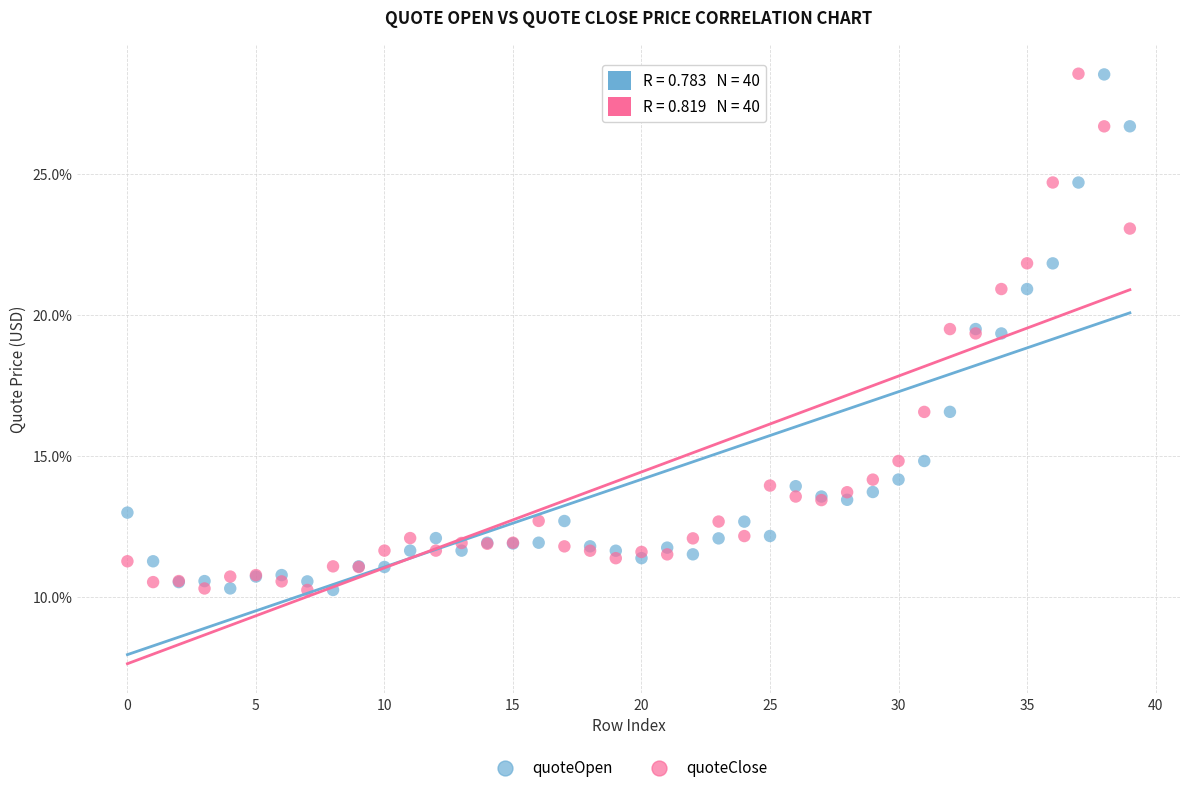

What are all the series names shown in the legend?

quoteOpen, quoteClose